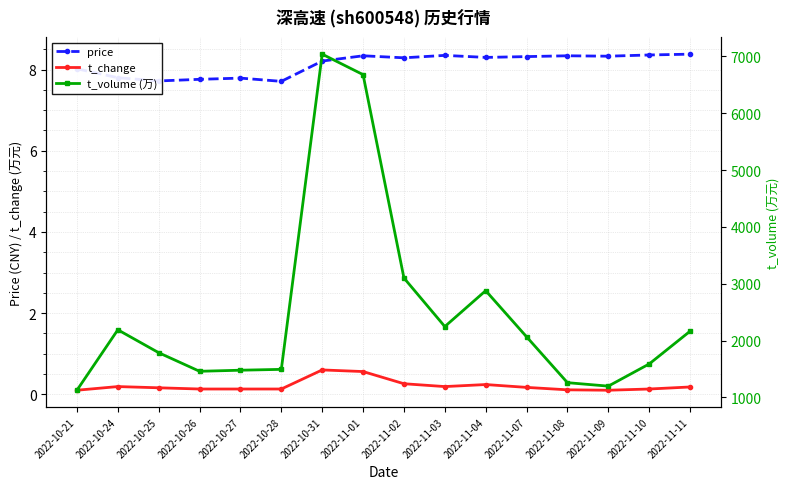

True or false: price and t_change intersect in this chart.

False